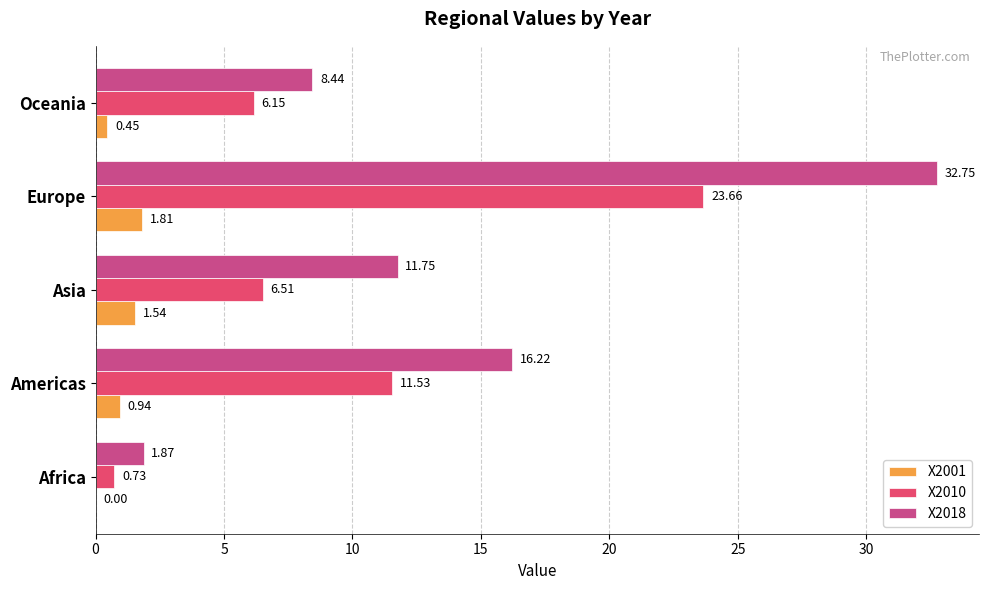

What is the total value across all series at Africa?

2.6